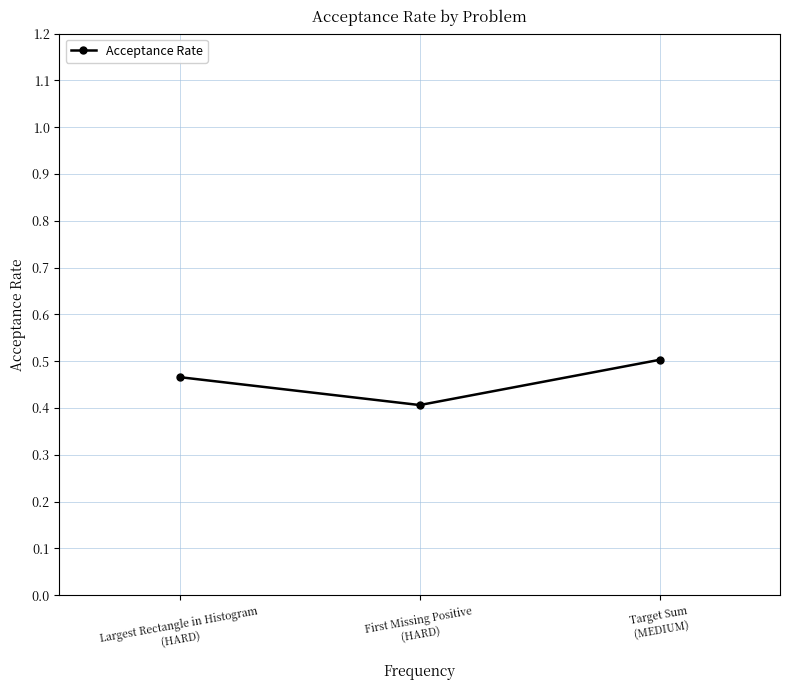

Between Largest Rectangle in Histogram
(HARD) and First Missing Positive
(HARD), which is larger?

Largest Rectangle in Histogram
(HARD)